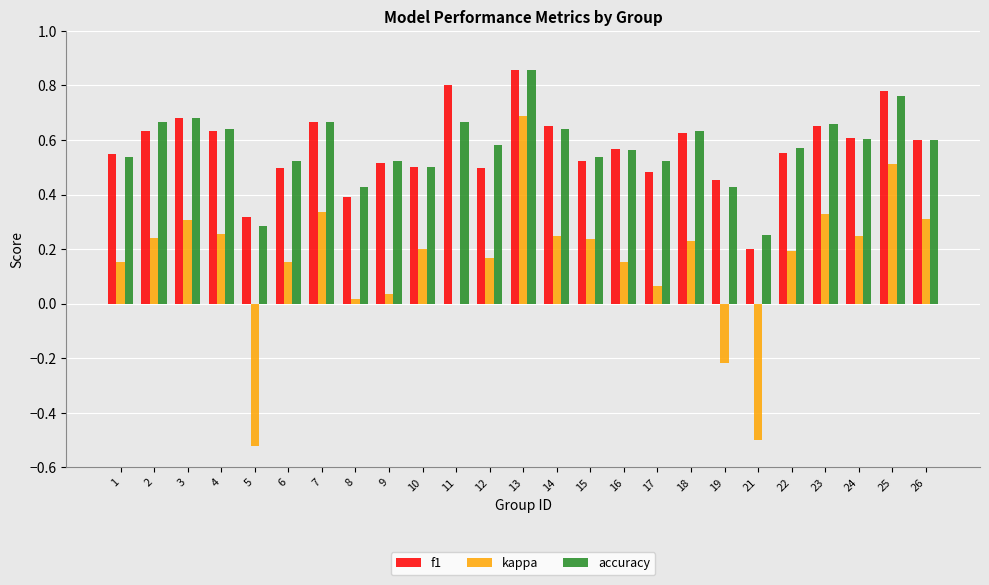

Is it true that f1 equals 0.1 at 3?

False